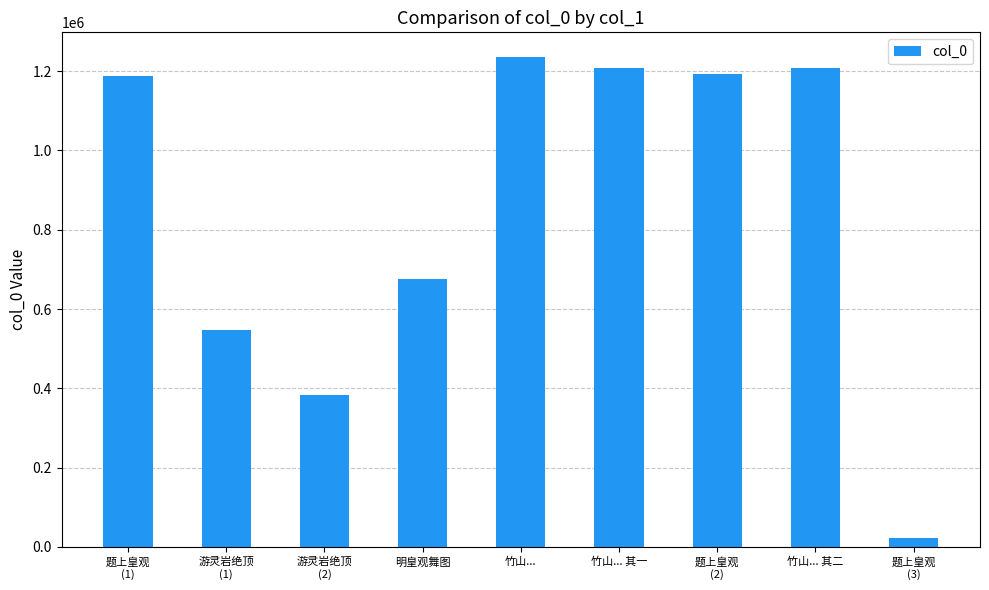

Which label corresponds to the largest value in the chart?

竹山...